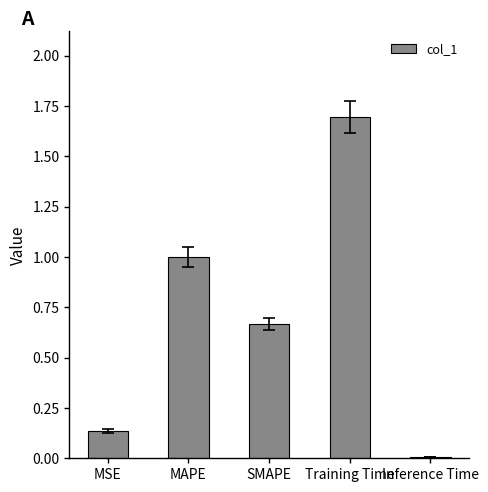

Which category has the lowest value across all series?

Inference Time